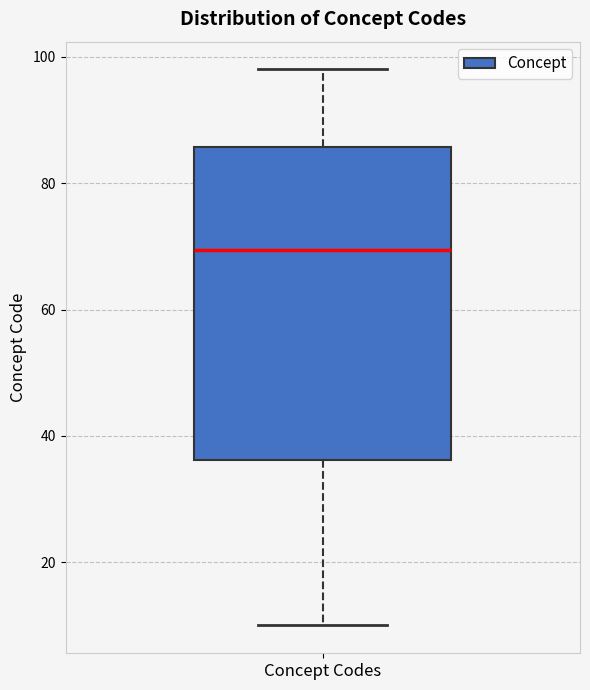

Where does the median line of the box for Concept Codes sit on the y-axis? The values are not printed on the chart, so give them approximately, as read against the axis.

70